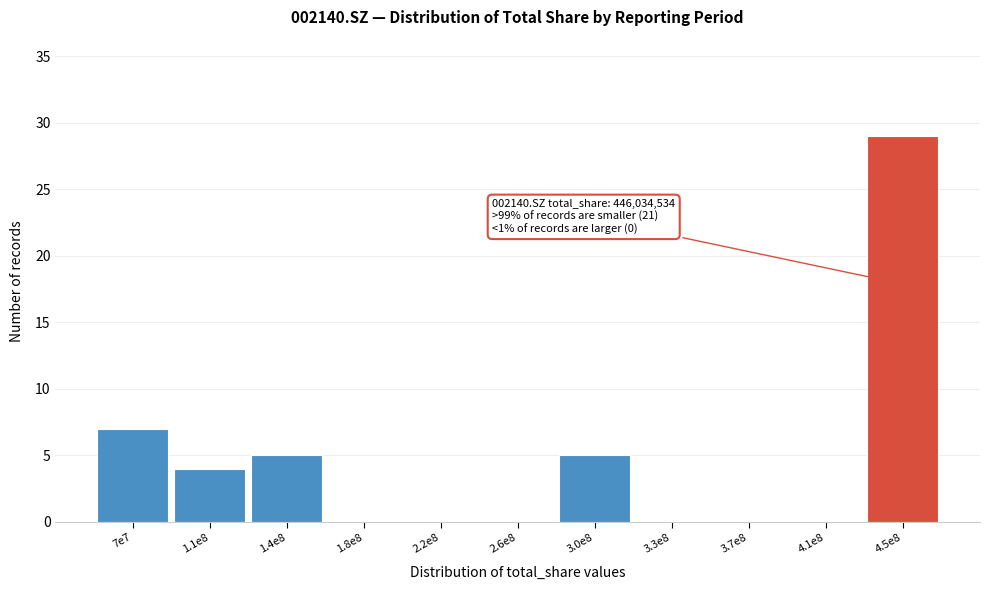

Reading left to right, what are all the values shown in this chart?

7e7=7	1.1e8=4	1.4e8=5	1.8e8=0	2.2e8=0	2.6e8=0	3.0e8=5	3.3e8=0	3.7e8=0	4.1e8=0	4.5e8=29